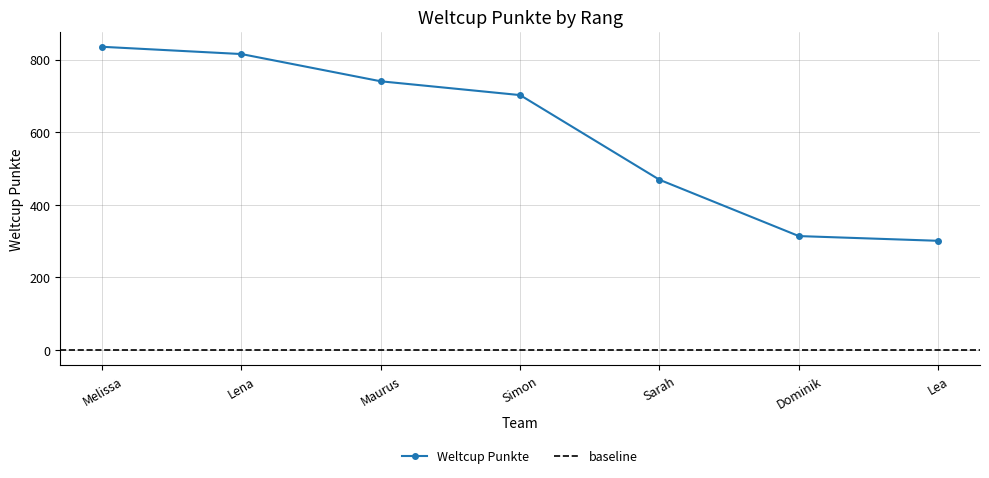

What is the minimum value shown in the chart?

301